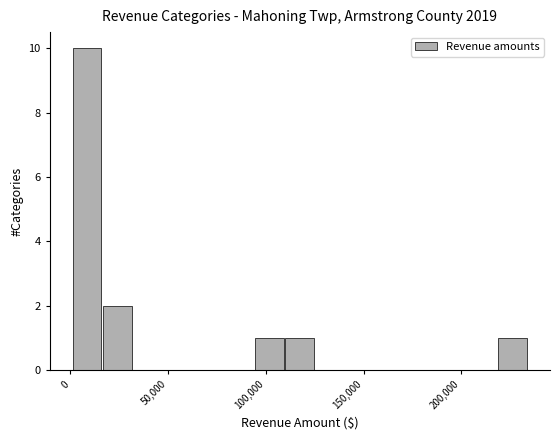

Read against the x-axis, roughly where is the centre of the tallest bar?

10000